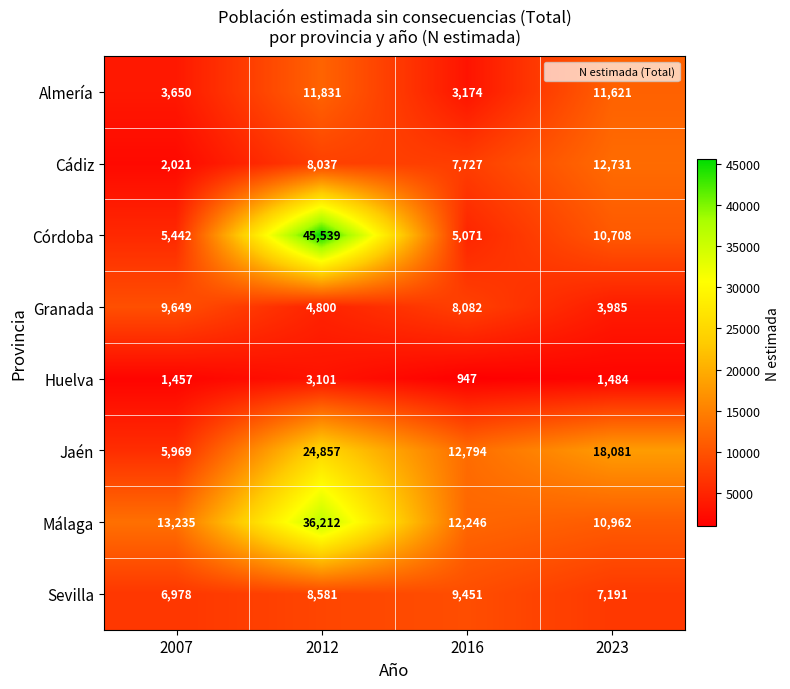

Between 2016 and 2023, which series saw the biggest shift?

Almería